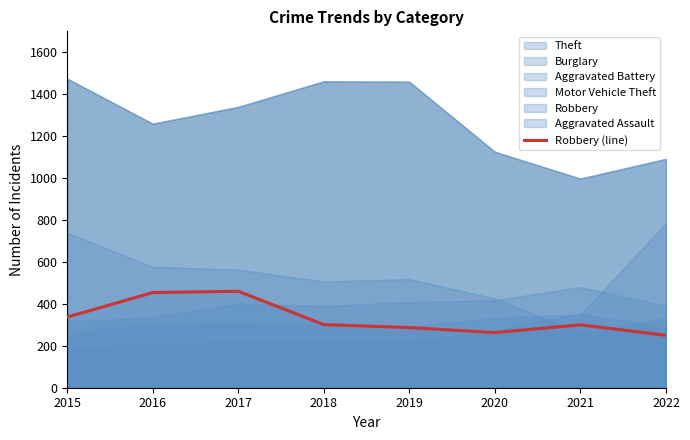

Reading left to right, transcribe all the data shown in this chart.

337	454	460	301	287	263	300	250